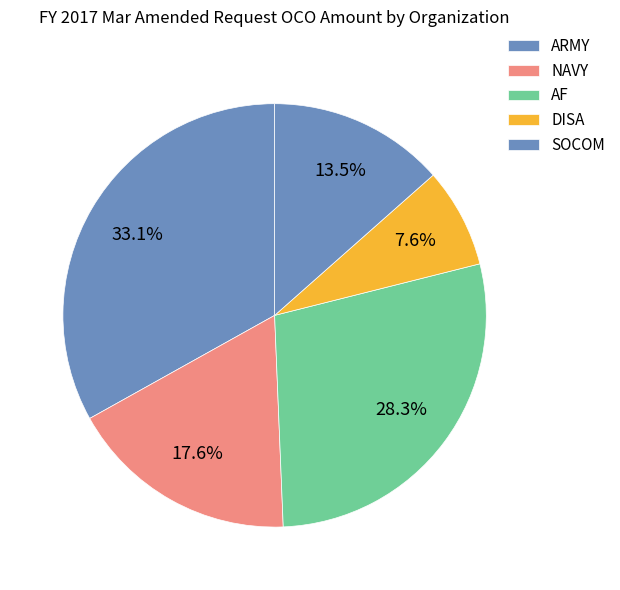

What percentage is the ARMY slice, to the nearest percent?

33%